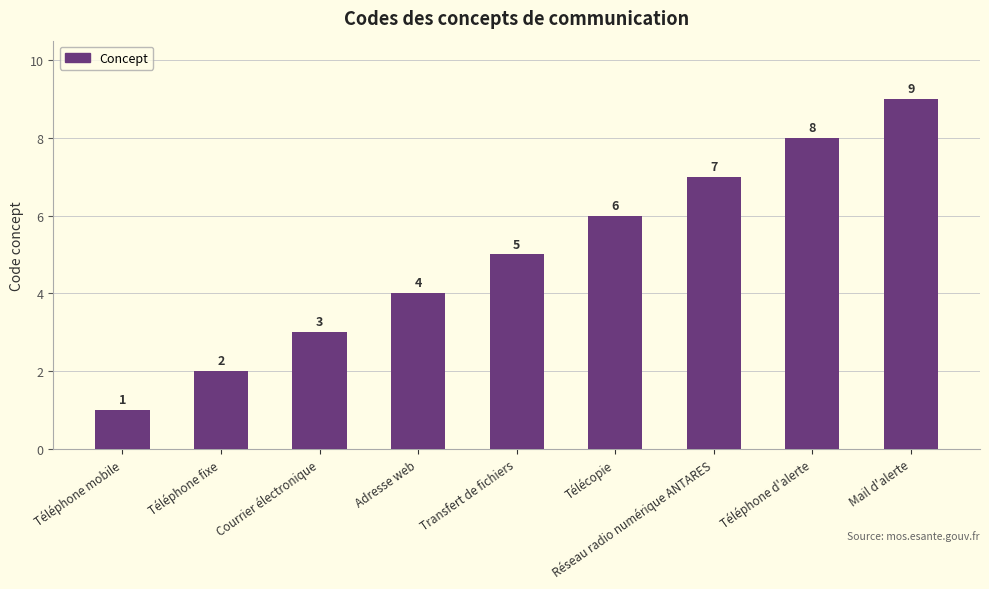

List the labels in order of value, smallest first.

Téléphone mobile, Téléphone fixe, Courrier électronique, Adresse web, Transfert de fichiers, Télécopie, Réseau radio numérique ANTARES, Téléphone d'alerte, Mail d'alerte